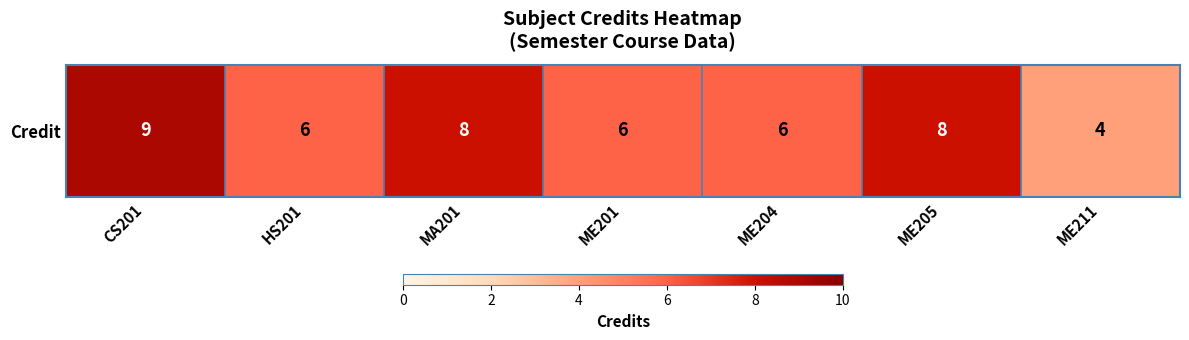

What is the sum of all values?

47